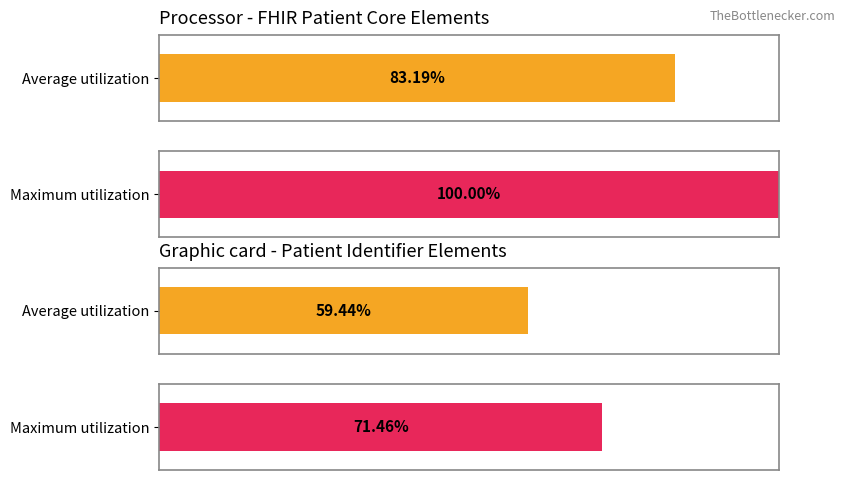

Is it true that Maximum utilization equals 1 at Patient.meta?

False